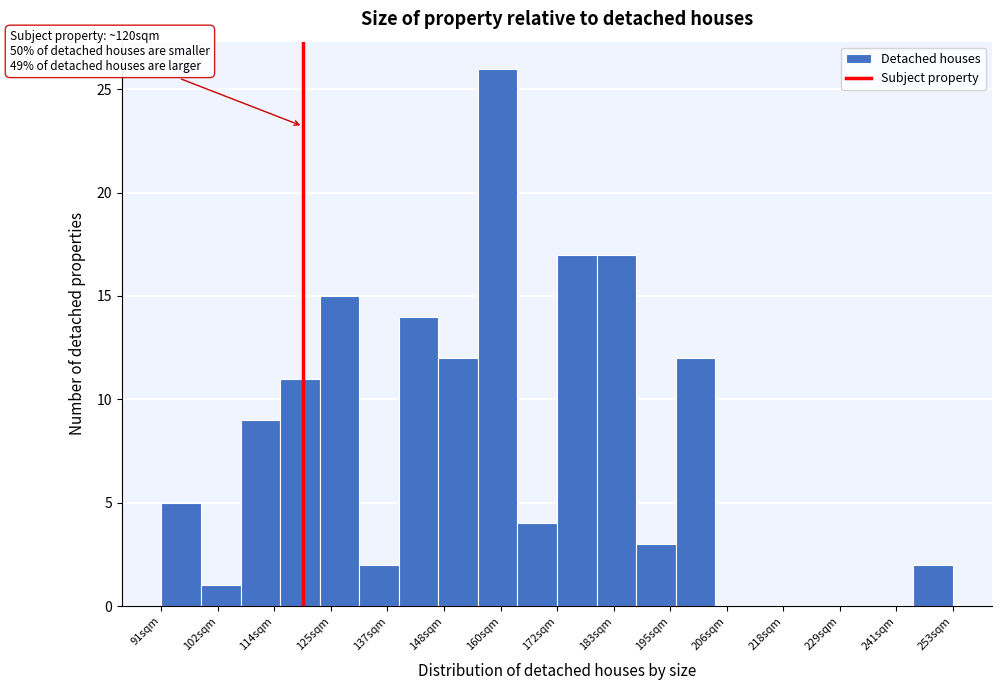

Which range on the x-axis has the tallest bar?

156 to 164